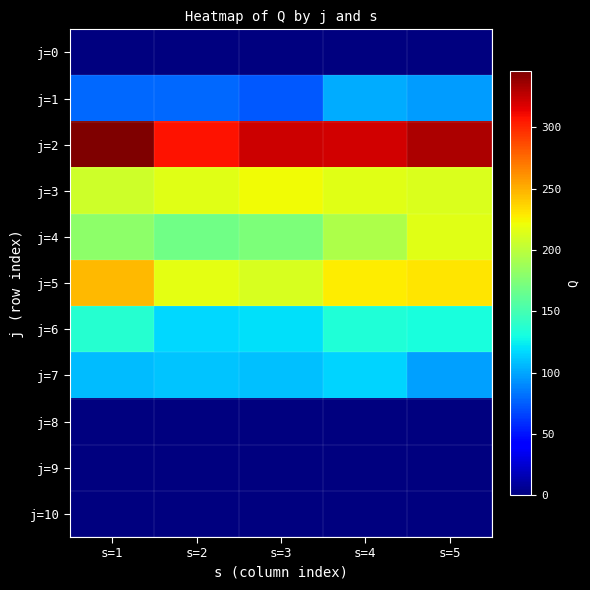

How many data points does each series have?

5